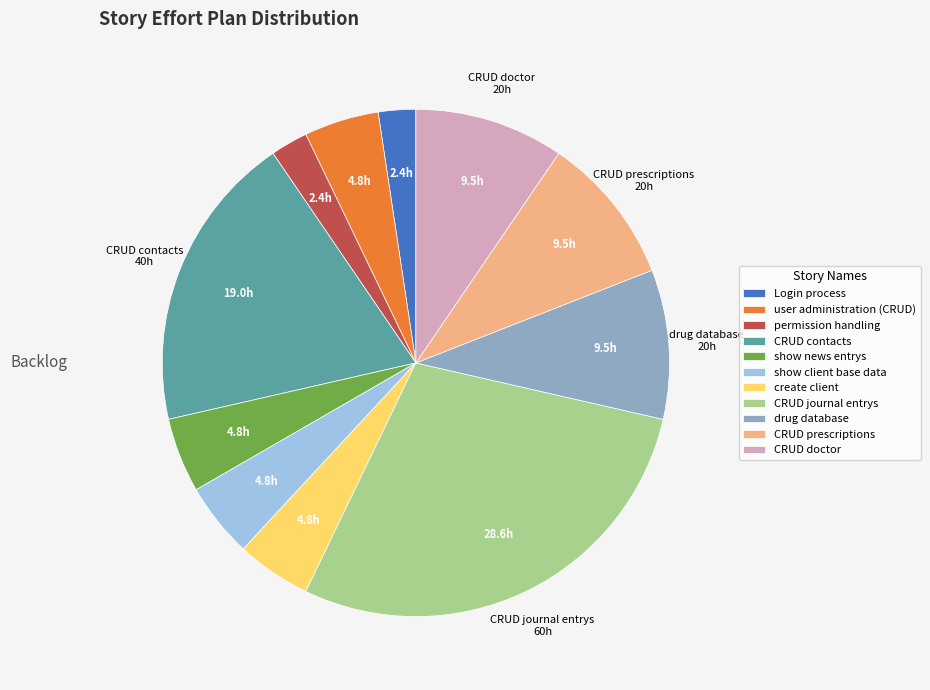

The CRUD contacts slice represents 5% of the pie. True or false?

False